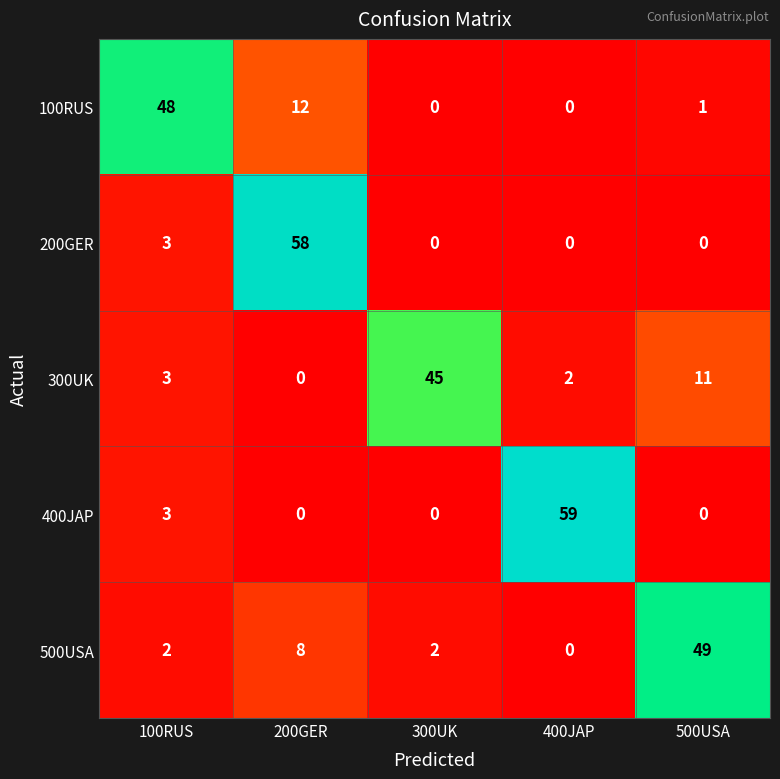

What is the sum of all 500USA values?

61